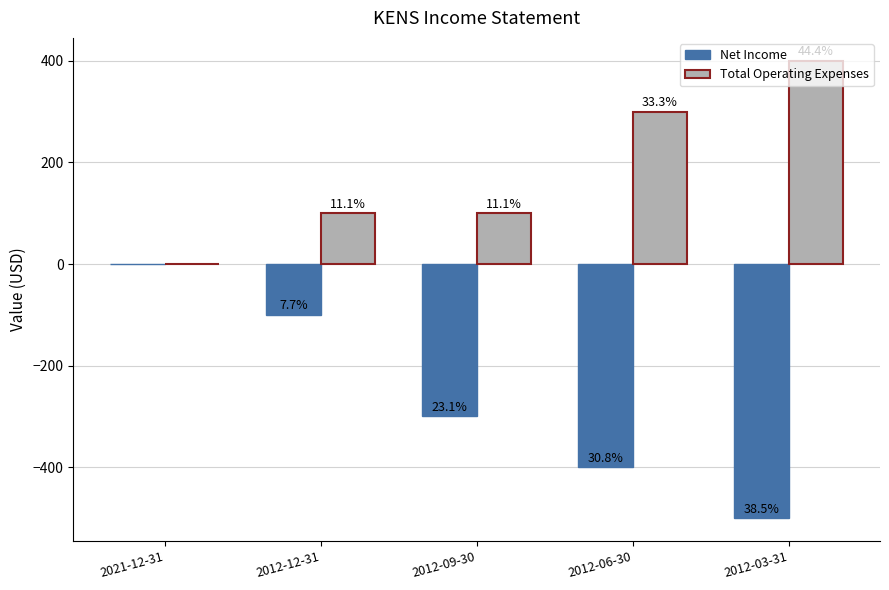

What is the total value across all series at 2012-03-31?

-100